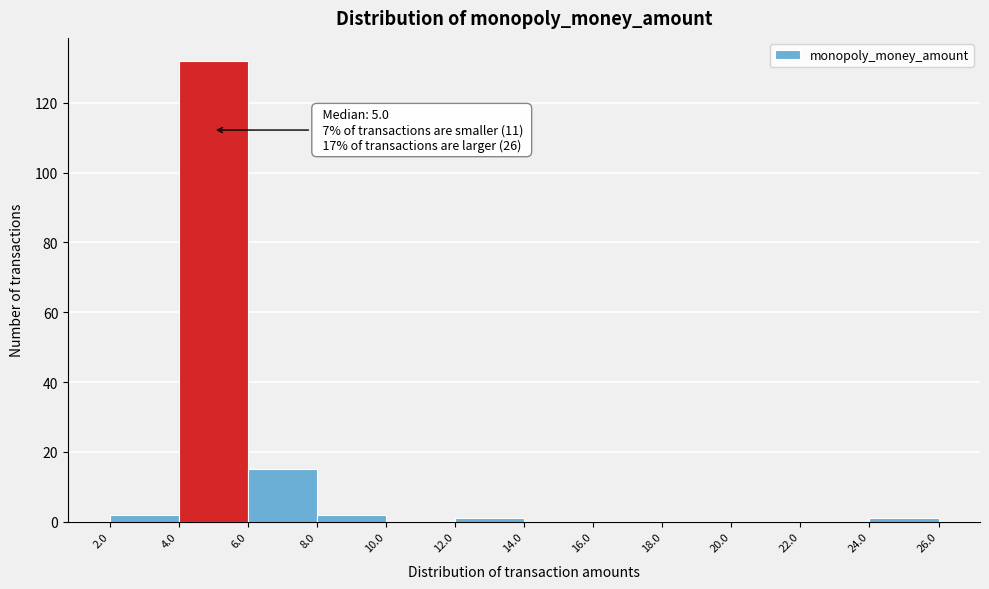

Over which range of the x-axis is the bar tallest?

4.0 to 6.0